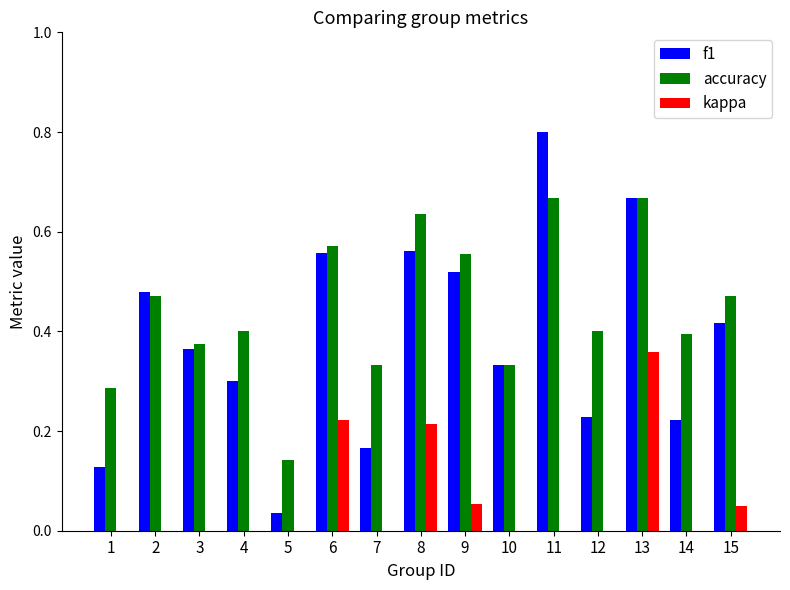

Rank the series by their maximum value, from highest to lowest.

f1, accuracy, kappa